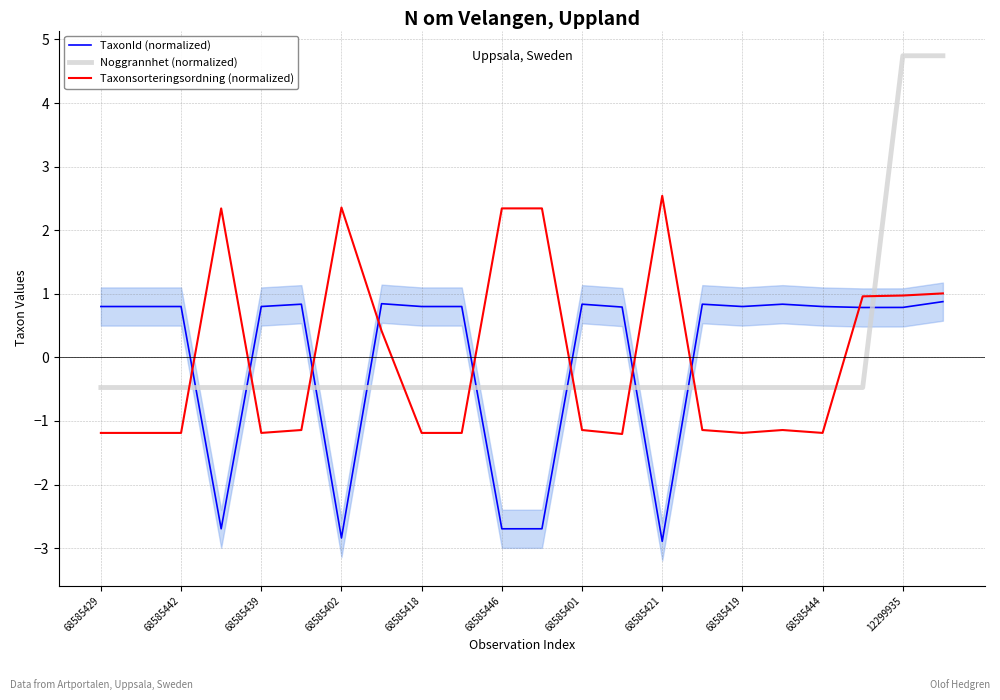

Reading left to right, extract all data points from this chart.

TaxonId (normalized): 0.8	0.8	0.8	-2.7	0.8	0.8	-2.8	0.8	0.8	0.8	-2.7	-2.7	0.8	0.8	-2.9	0.8	0.8	0.8	0.8	0.8	0.8	0.9
Noggrannhet (normalized): -0.5	-0.5	-0.5	-0.5	-0.5	-0.5	-0.5	-0.5	-0.5	-0.5	-0.5	-0.5	-0.5	-0.5	-0.5	-0.5	-0.5	-0.5	-0.5	-0.5	4.7	4.7
Taxonsorteringsordning (normalized): -1.2	-1.2	-1.2	2.3	-1.2	-1.1	2.4	0.4	-1.2	-1.2	2.3	2.3	-1.1	-1.2	2.5	-1.1	-1.2	-1.1	-1.2	1.0	1.0	1.0